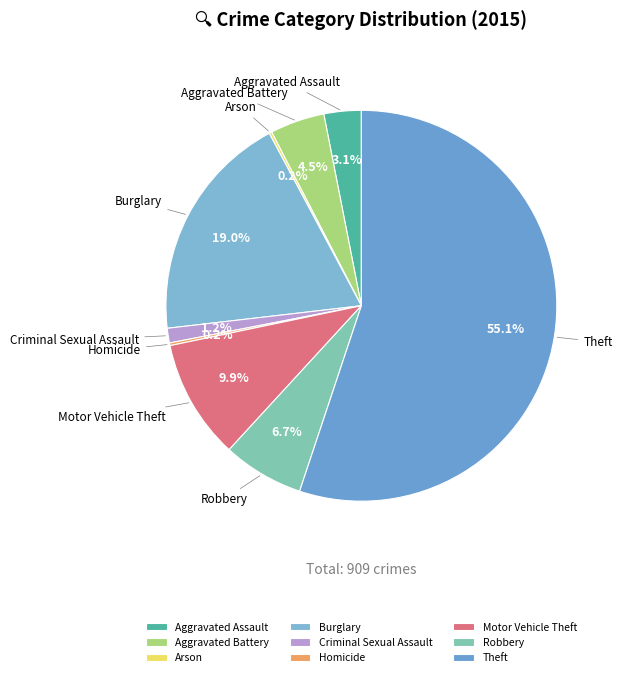

Do Aggravated Battery and Theft together represent more than half of the pie?

Yes